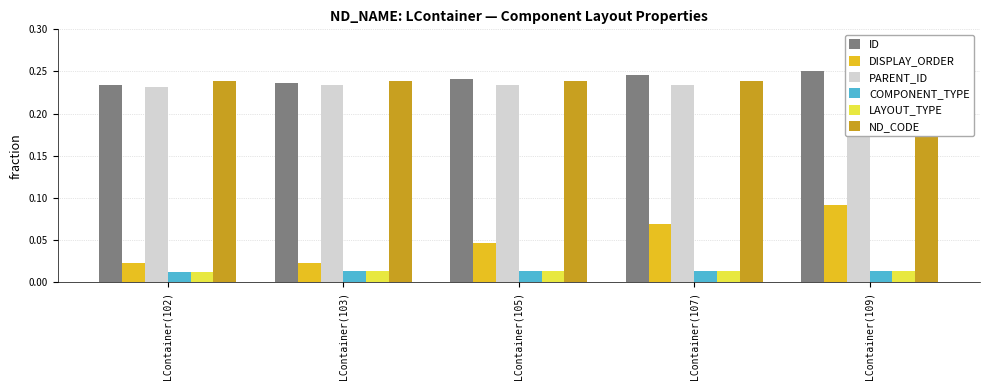

True or false: LAYOUT_TYPE has a value of 0.0 at LContainer(105).

True